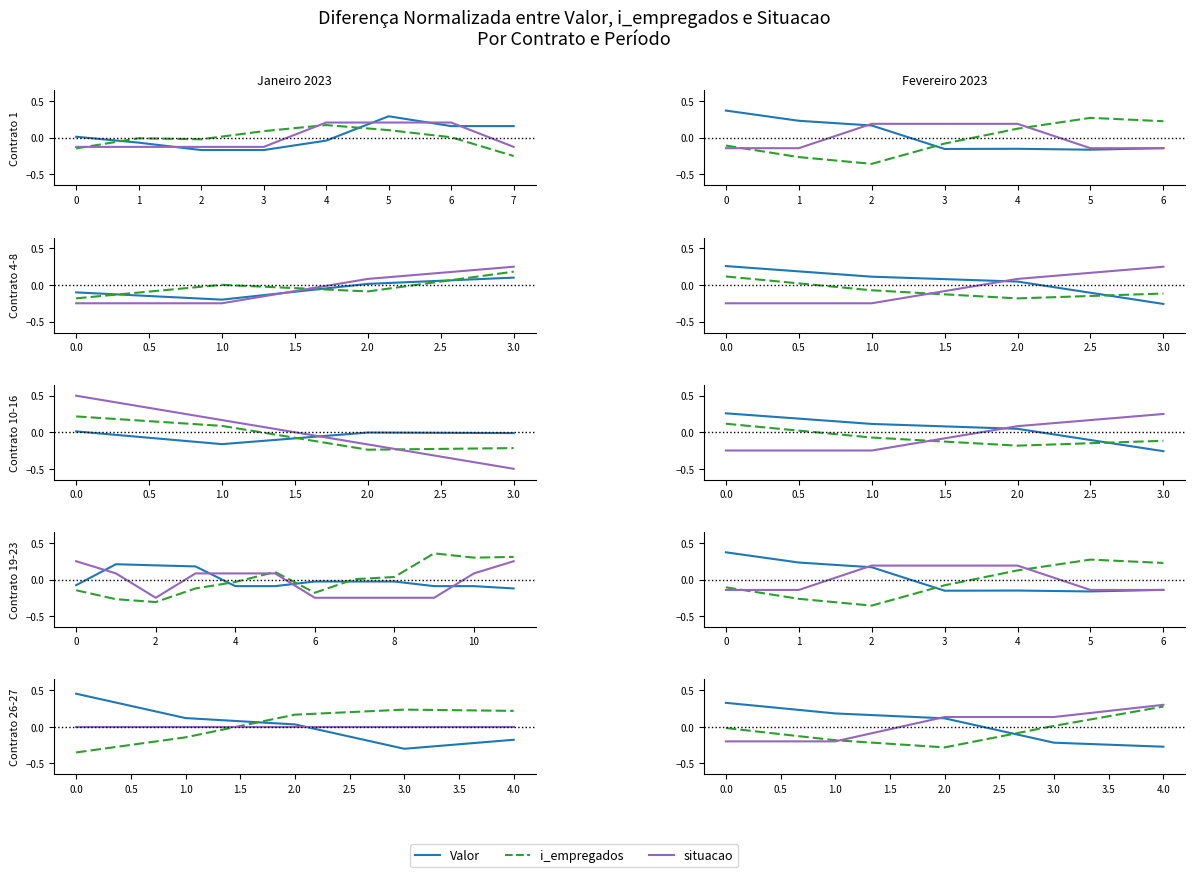

Where does the i_empregados series first go above 0?

3.0